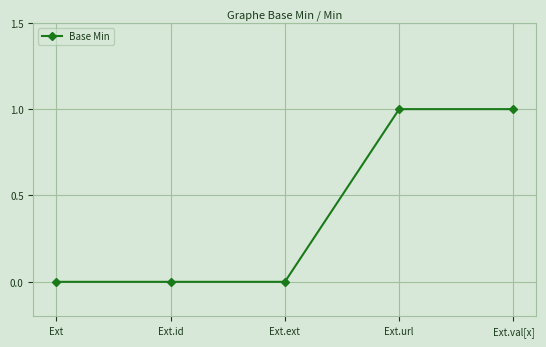

True or false: there are more than 2 points higher than both neighbors.

False